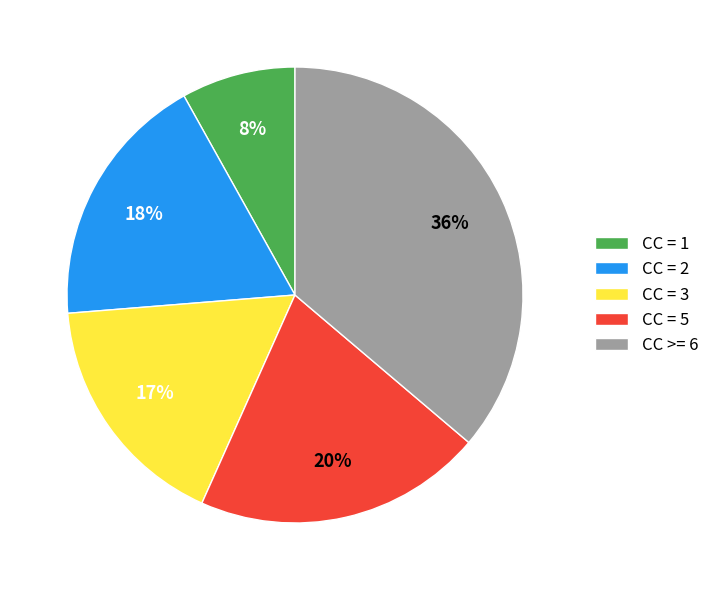

Does CC = 3 account for over 50% of the chart?

No